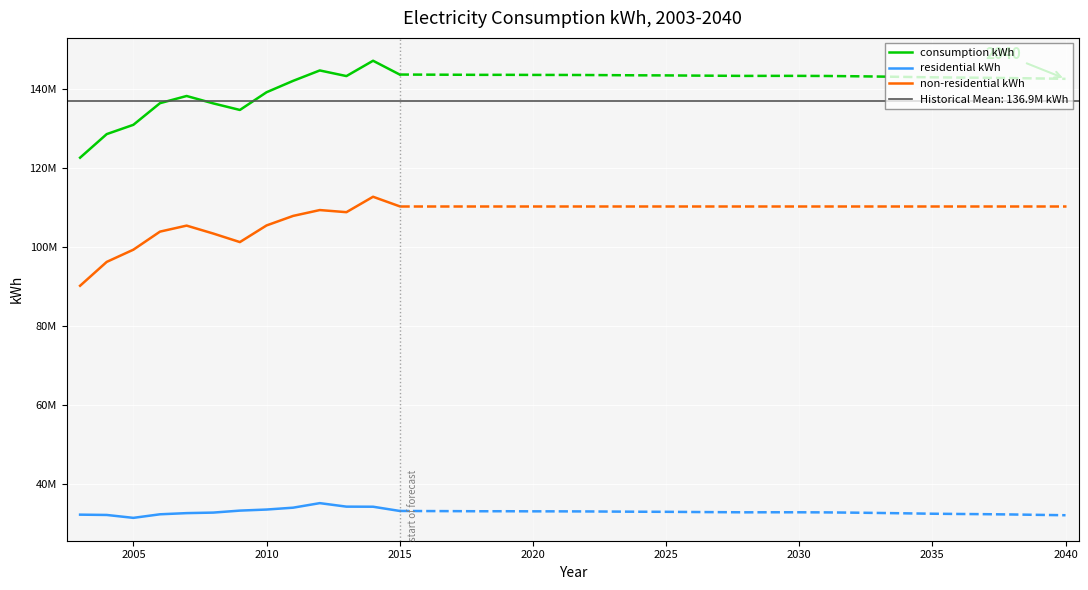

How many data points in residential kWh are less than 33297553?

6